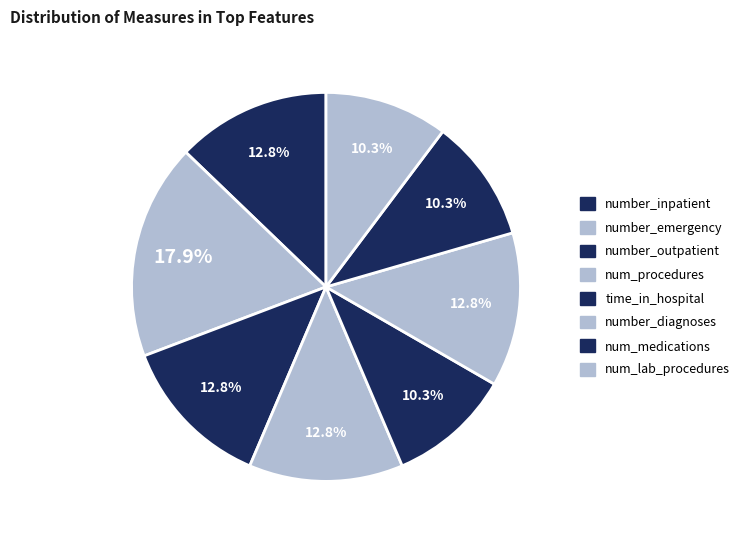

How many slices are in this pie chart?

8